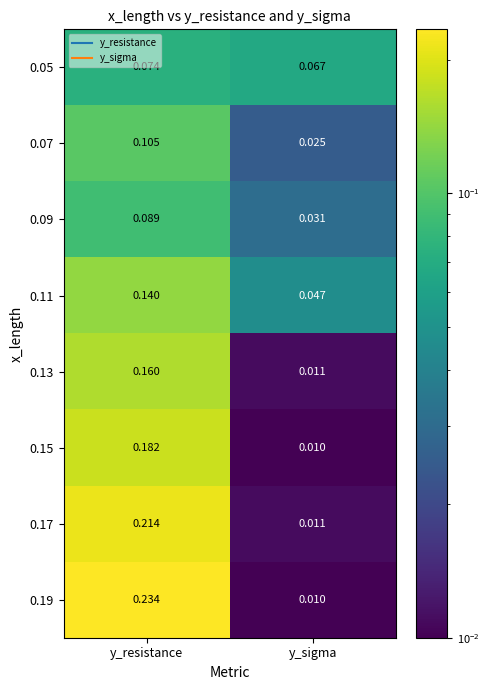

Where is 0.09 nearest to the value 0?

y_sigma